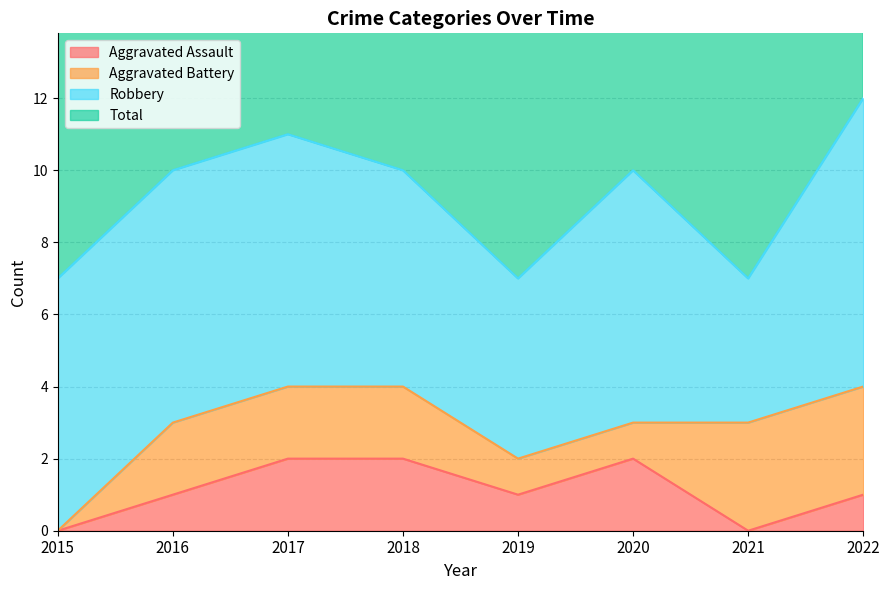

Count the Total values in the range 7 to 11.

7